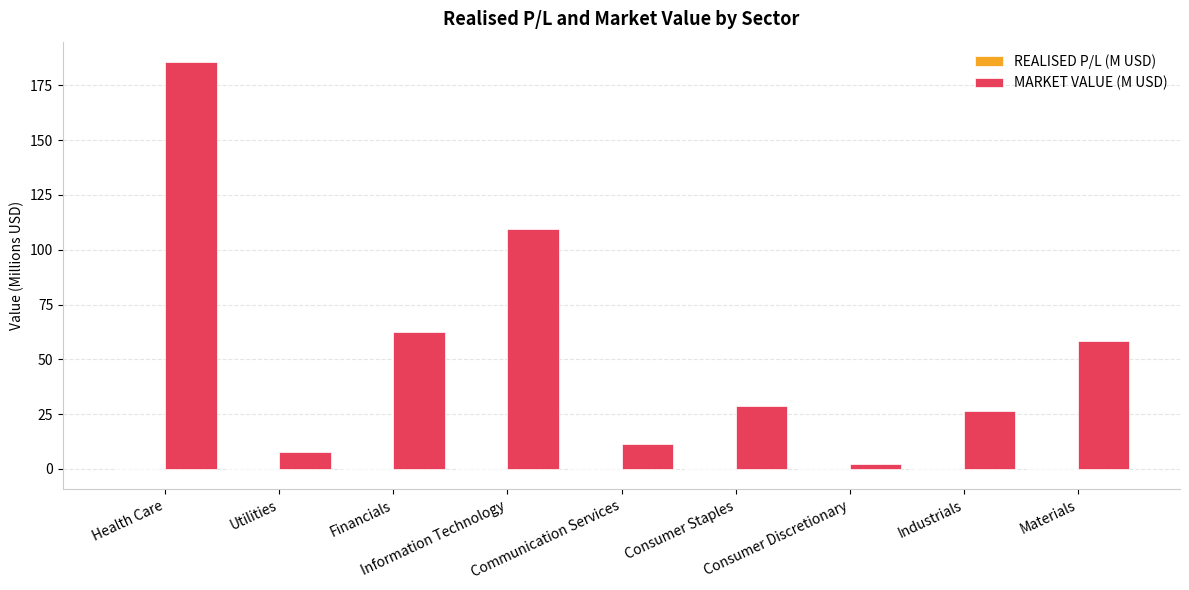

Which label corresponds to the largest value in the chart?

Health Care